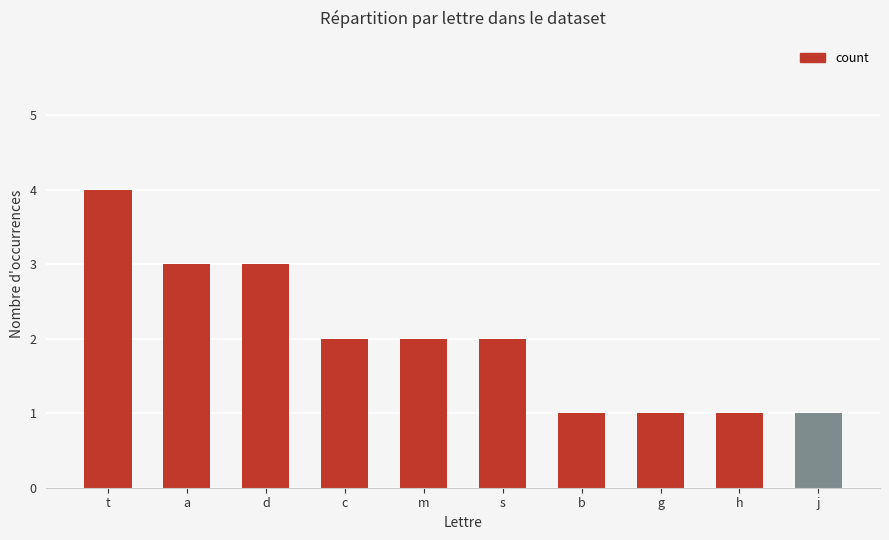

True or false: the data shows 2 at m.

True